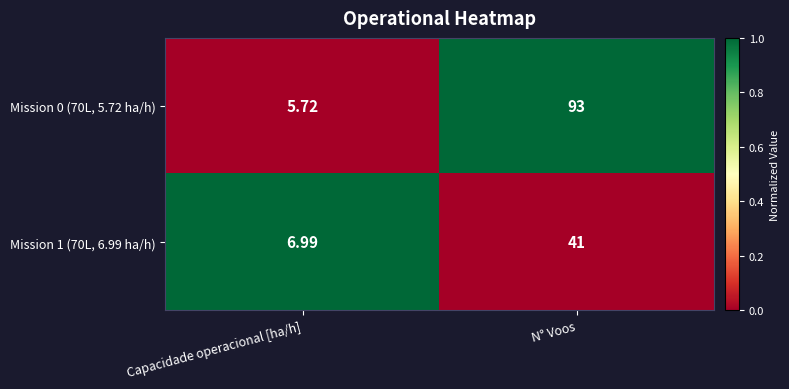

How many distinct data groups are displayed?

2